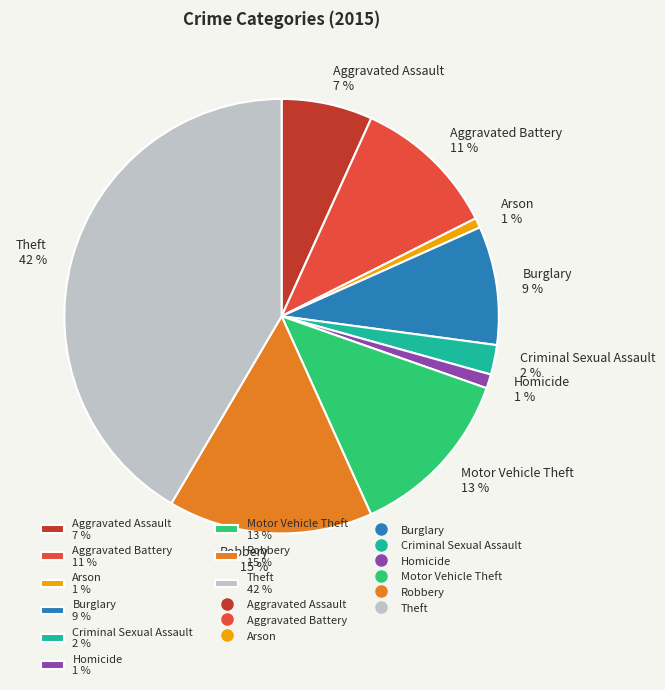

Between Aggravated Battery 11 % and Arson 1 %, which is larger?

Aggravated Battery 11 %